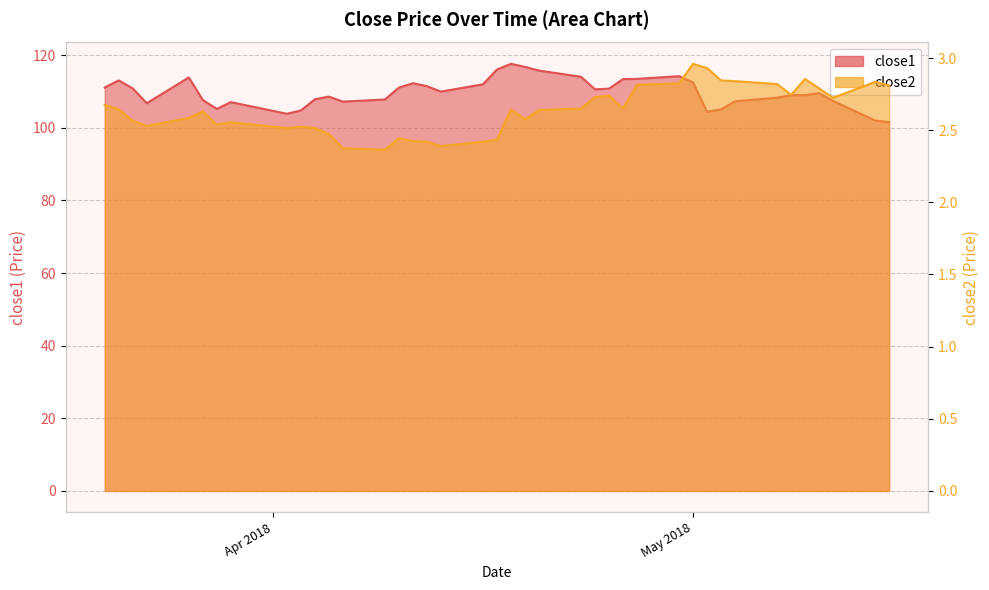

Which category has the highest value in the close2 series?

May 2018